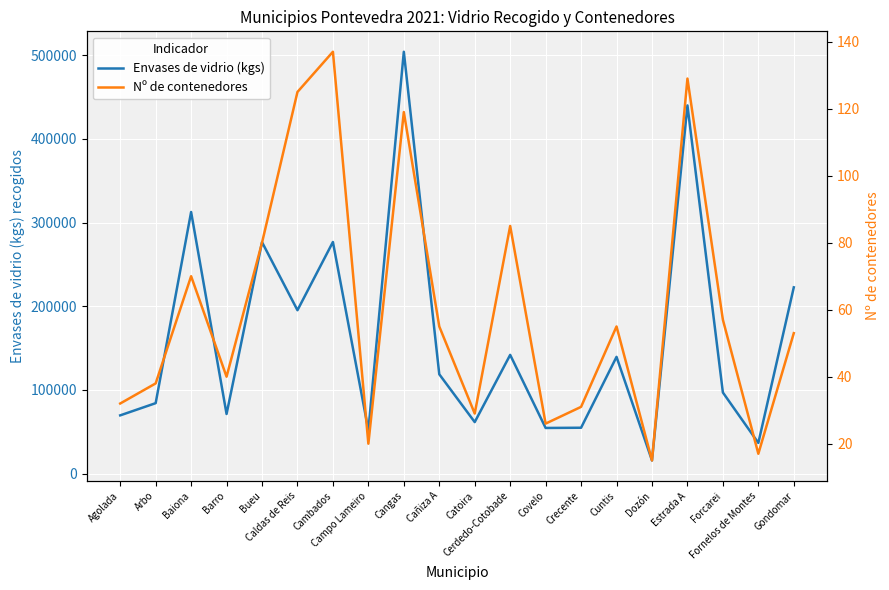

Reading left to right, transcribe all the data shown in this chart.

Envases de vidrio (kgs): Agolada=69640	Arbo=84230	Baiona=312560	Barro=71290	Bueu=276540	Caldas de Reis=195250	Cambados=276730	Campo Lameiro=51930	Cangas=503970	Cañiza A=118740	Catoira=61610	Cerdedo-Cotobade=141890	Covelo=54590	Crecente=54860	Cuntis=139520	Dozón=15770	Estrada A=439890	Forcarei=96960	Fornelos de Montes=36720	Gondomar=222580
Nº de contenedores: Agolada=32	Arbo=38	Baiona=70	Barro=40	Bueu=80	Caldas de Reis=125	Cambados=137	Campo Lameiro=20	Cangas=119	Cañiza A=55	Catoira=29	Cerdedo-Cotobade=85	Covelo=26	Crecente=31	Cuntis=55	Dozón=15	Estrada A=129	Forcarei=57	Fornelos de Montes=17	Gondomar=53